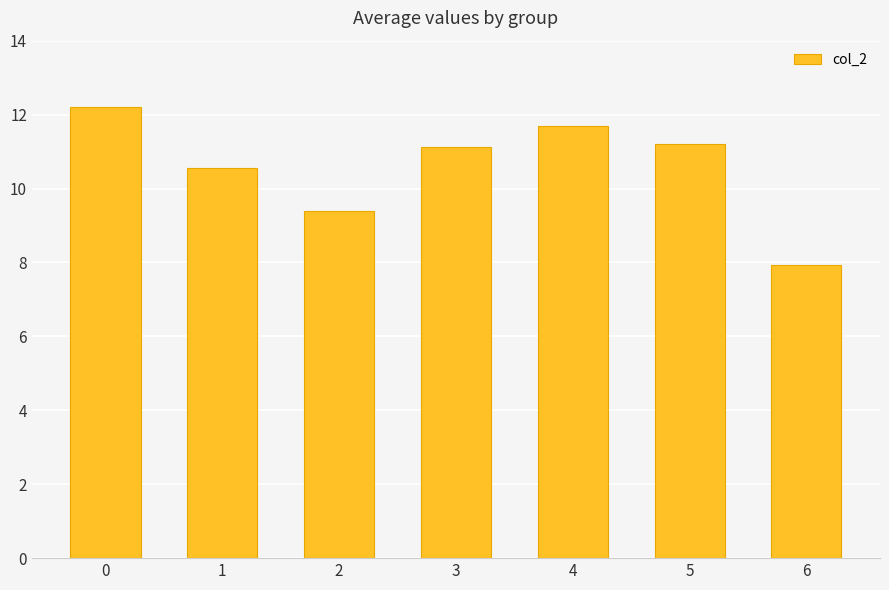

How many bars are there in total?

7